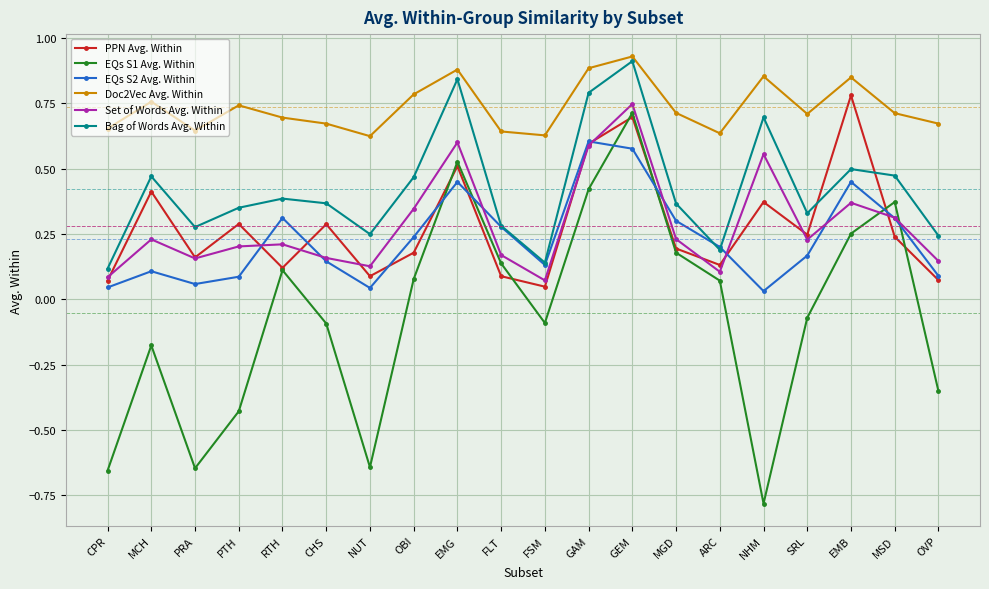

What is the label of the 1st point from the right?

OVP